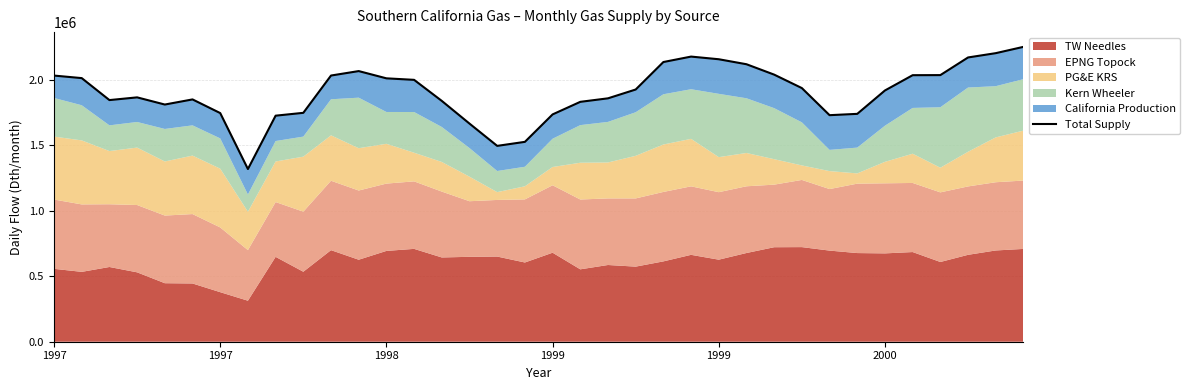

Does the chart display data point markers on the line(s)?

No